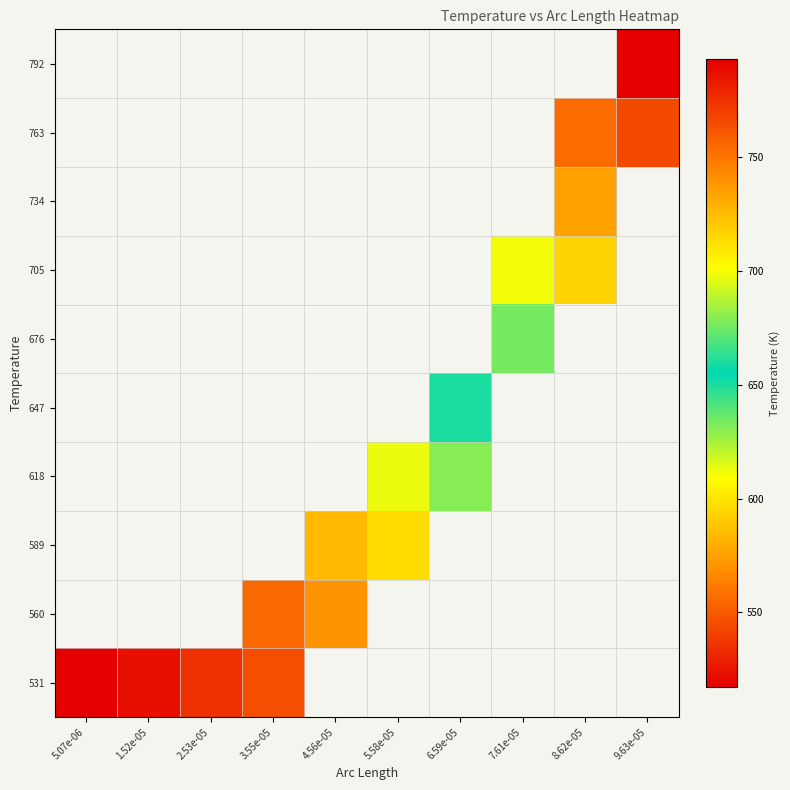

Between 4.56e-05 and 6.59e-05, which is larger?

6.59e-05